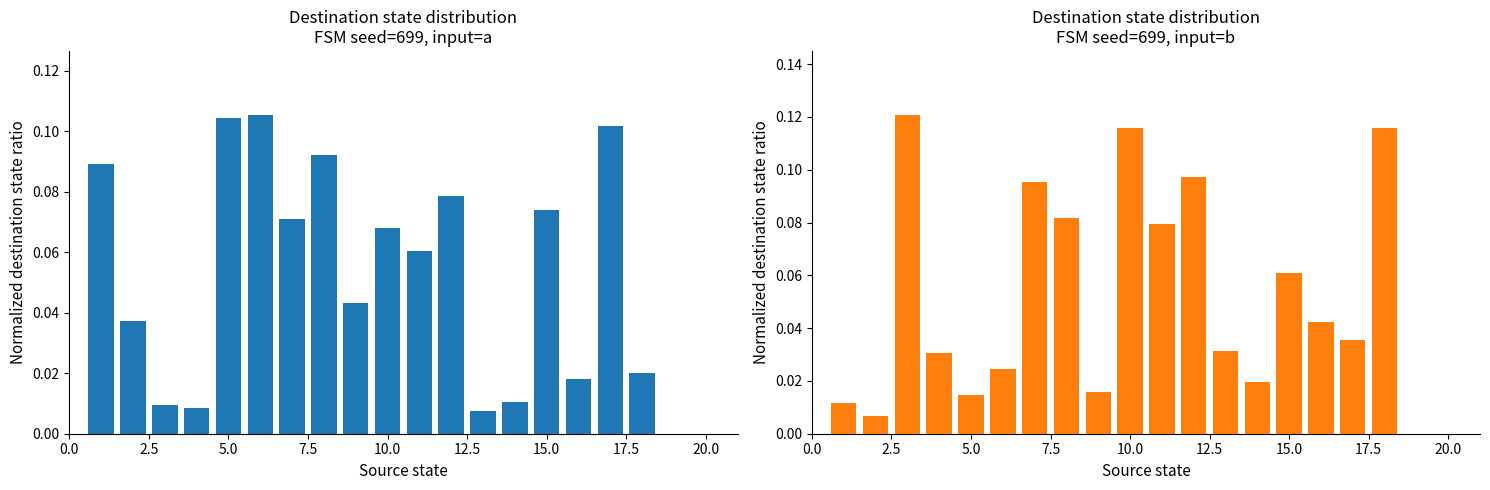

What is the spread (max minus min) of values at 5.0?

0.1